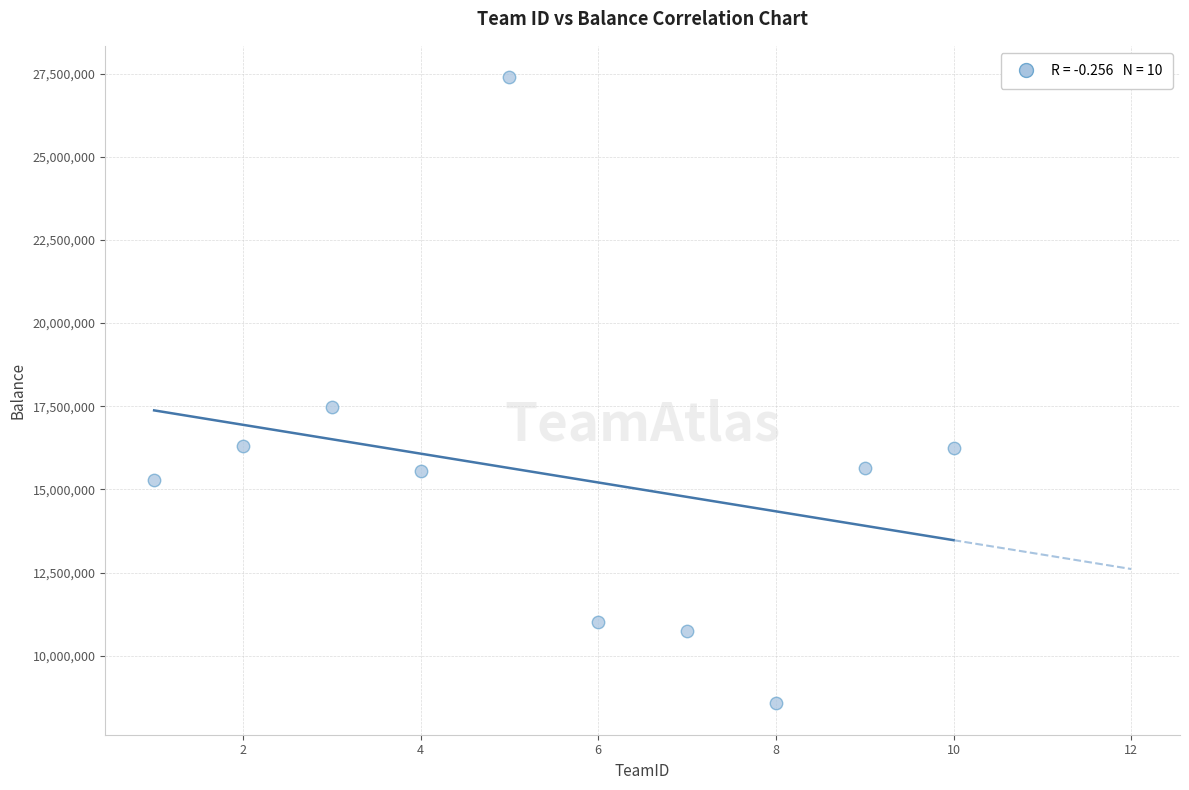

What Y value in the scatter plot is closest to 17979656?

17486600